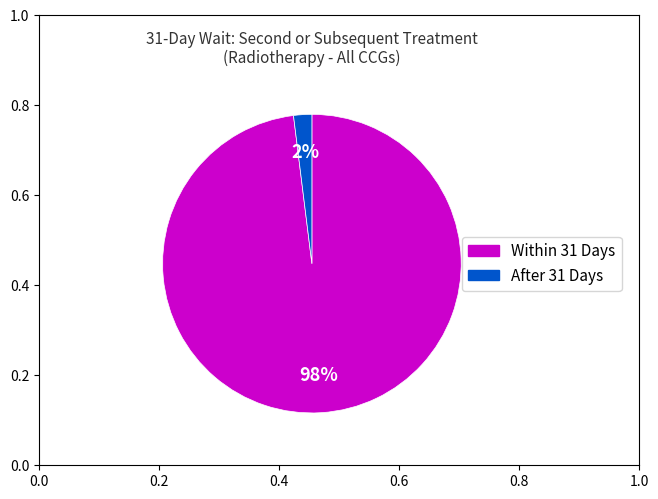

Is the sum of Within 31 Days and After 31 Days greater than half?

Yes